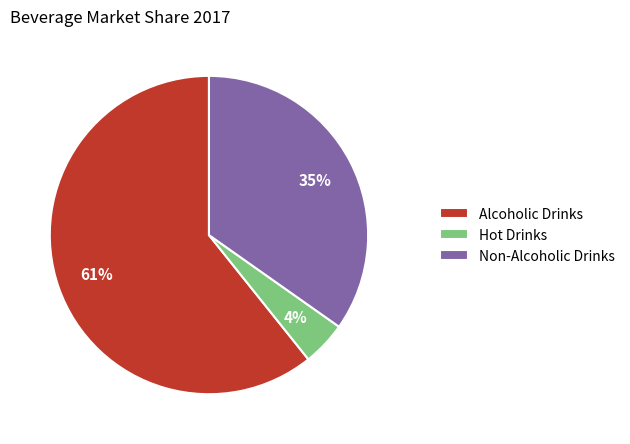

How many slices are in this pie chart?

3